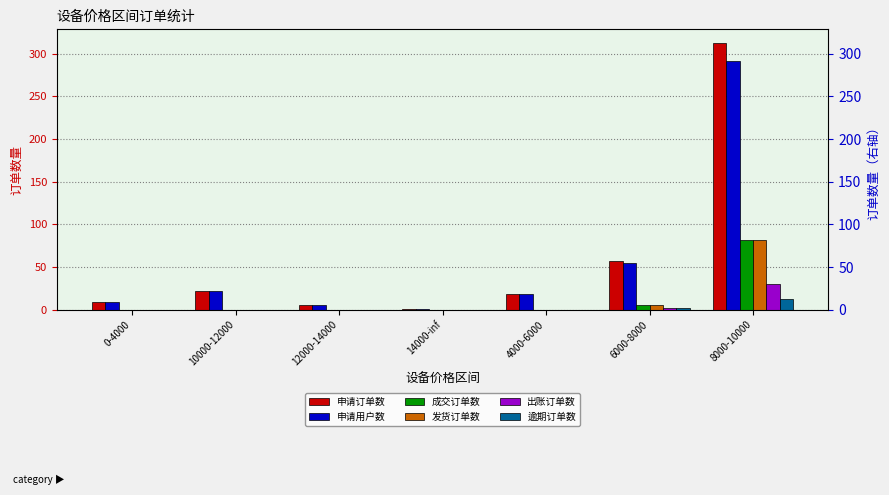

Which series has the largest total across all categories?

申请订单数